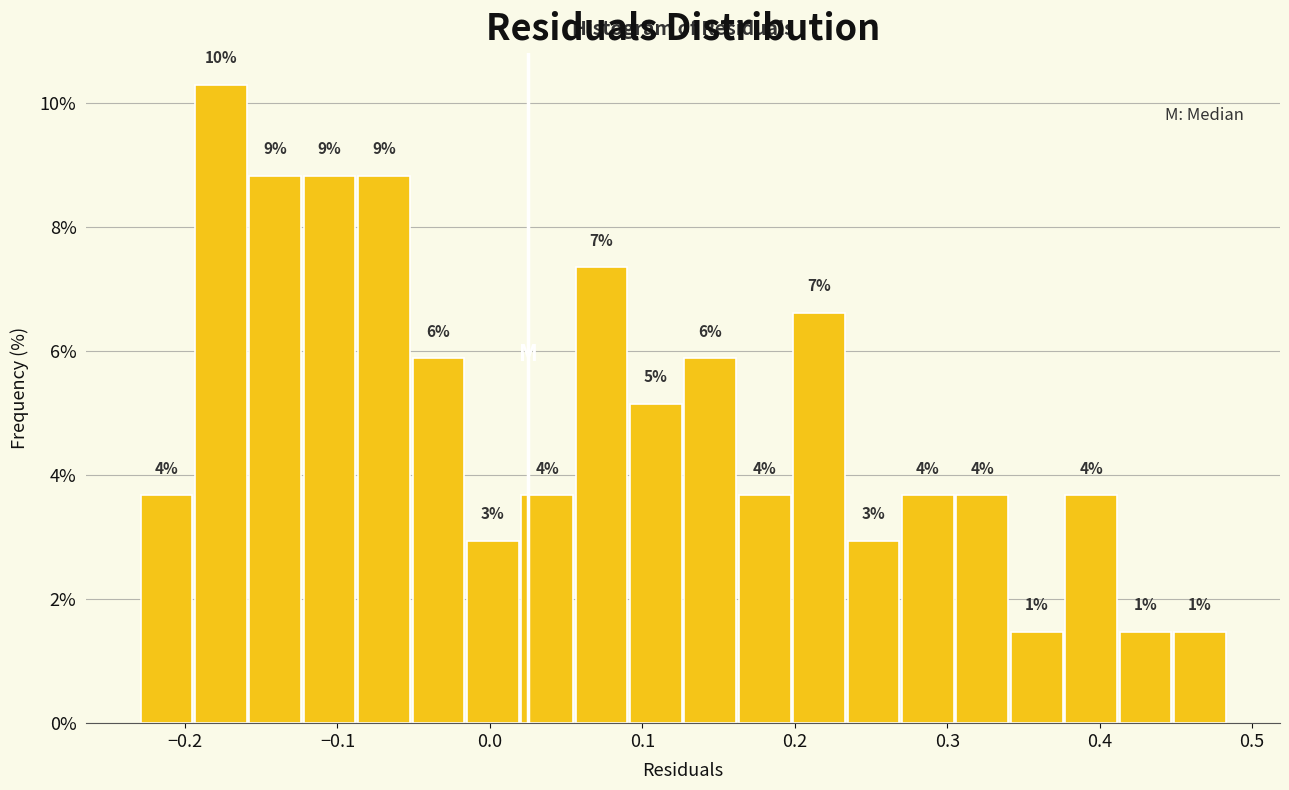

Read against the x-axis, roughly where is the centre of the tallest bar?

-0.18